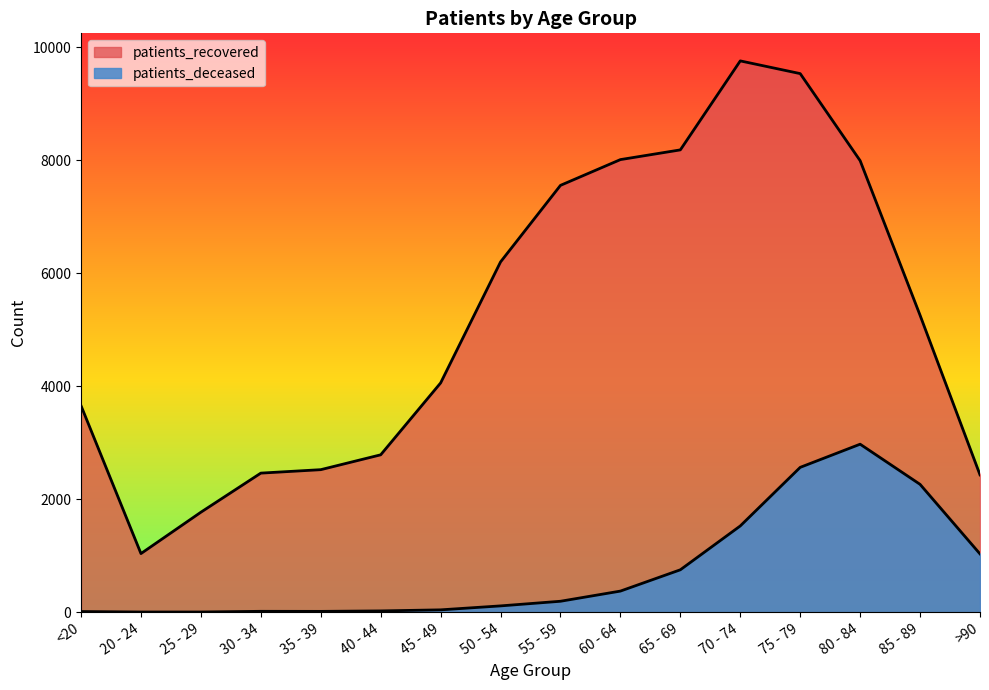

At which category does patients_deceased reach its first local peak?

30 - 34